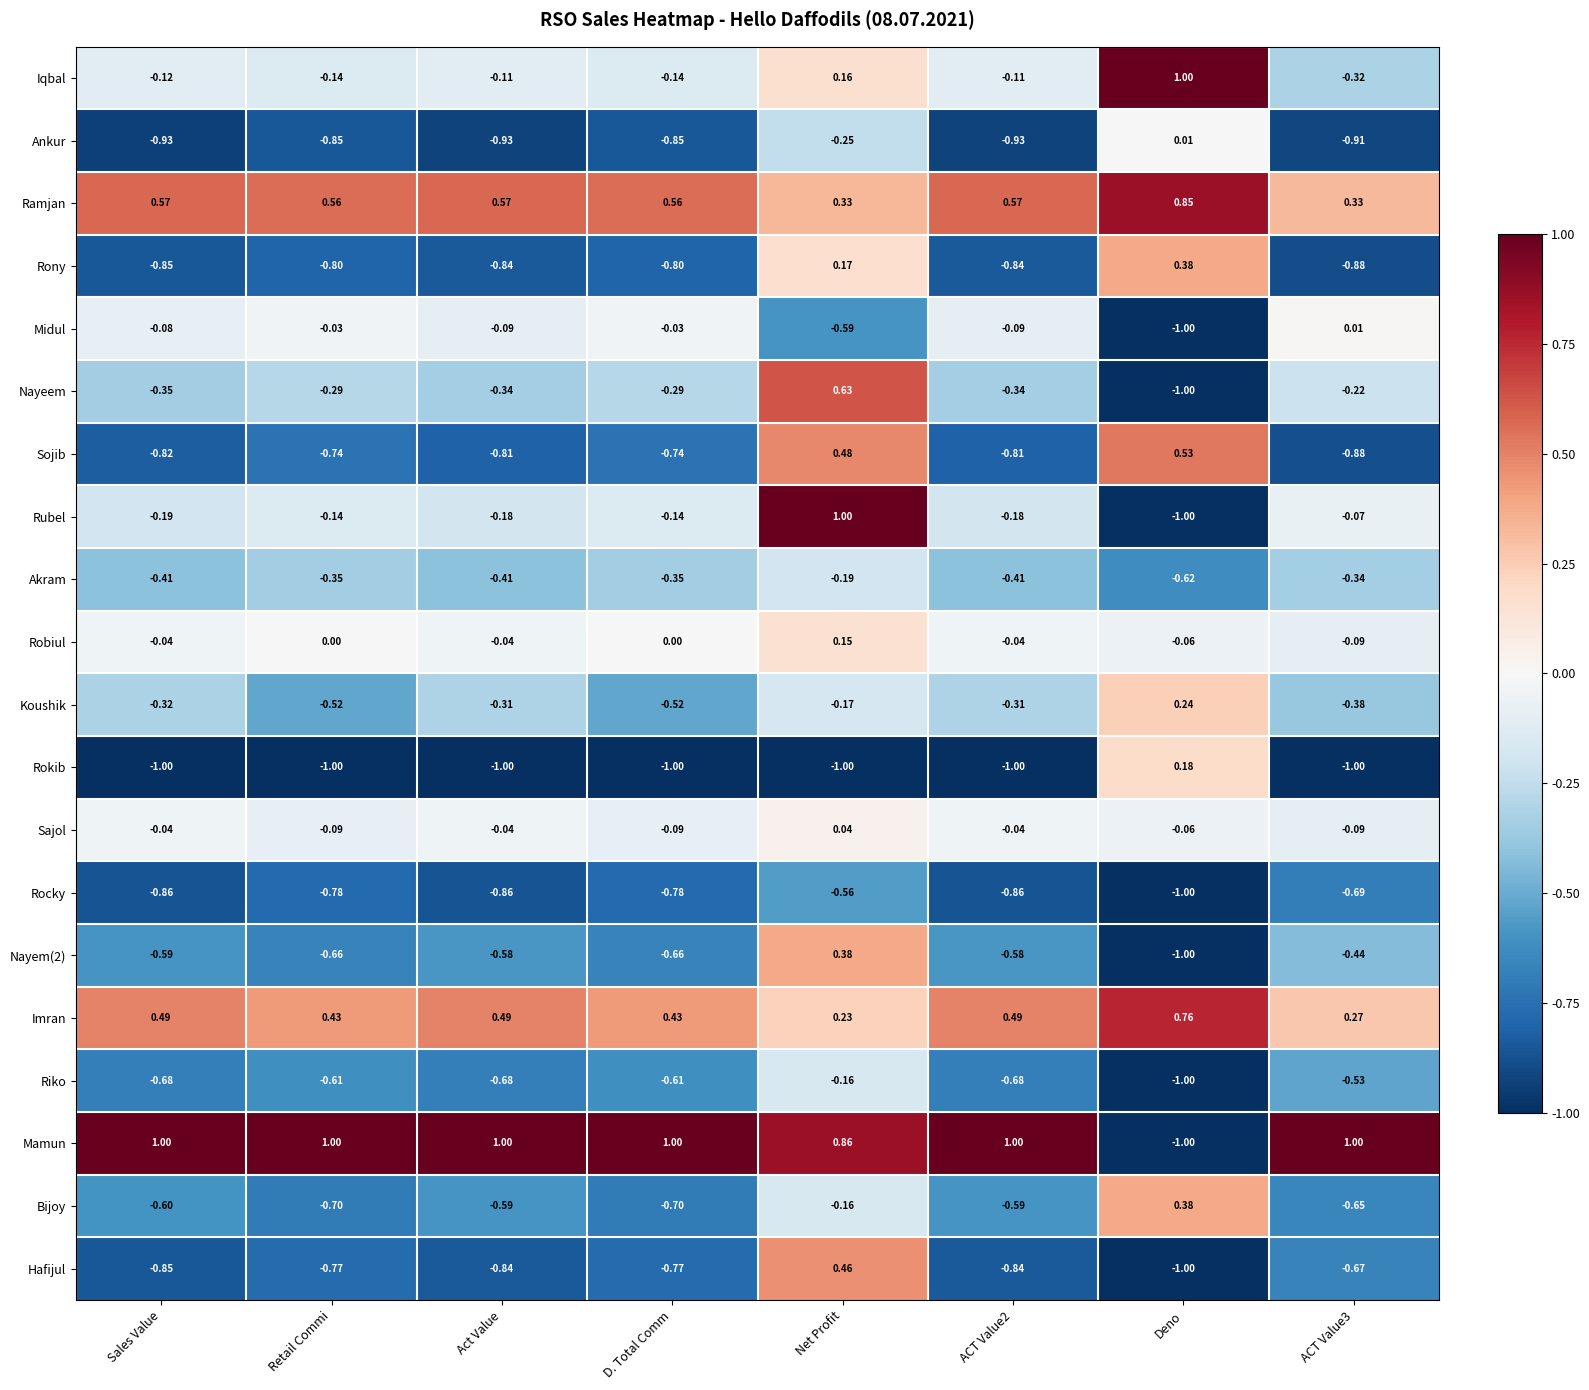

Which series changed the most between Sales Value and Net Profit?

Hafijul